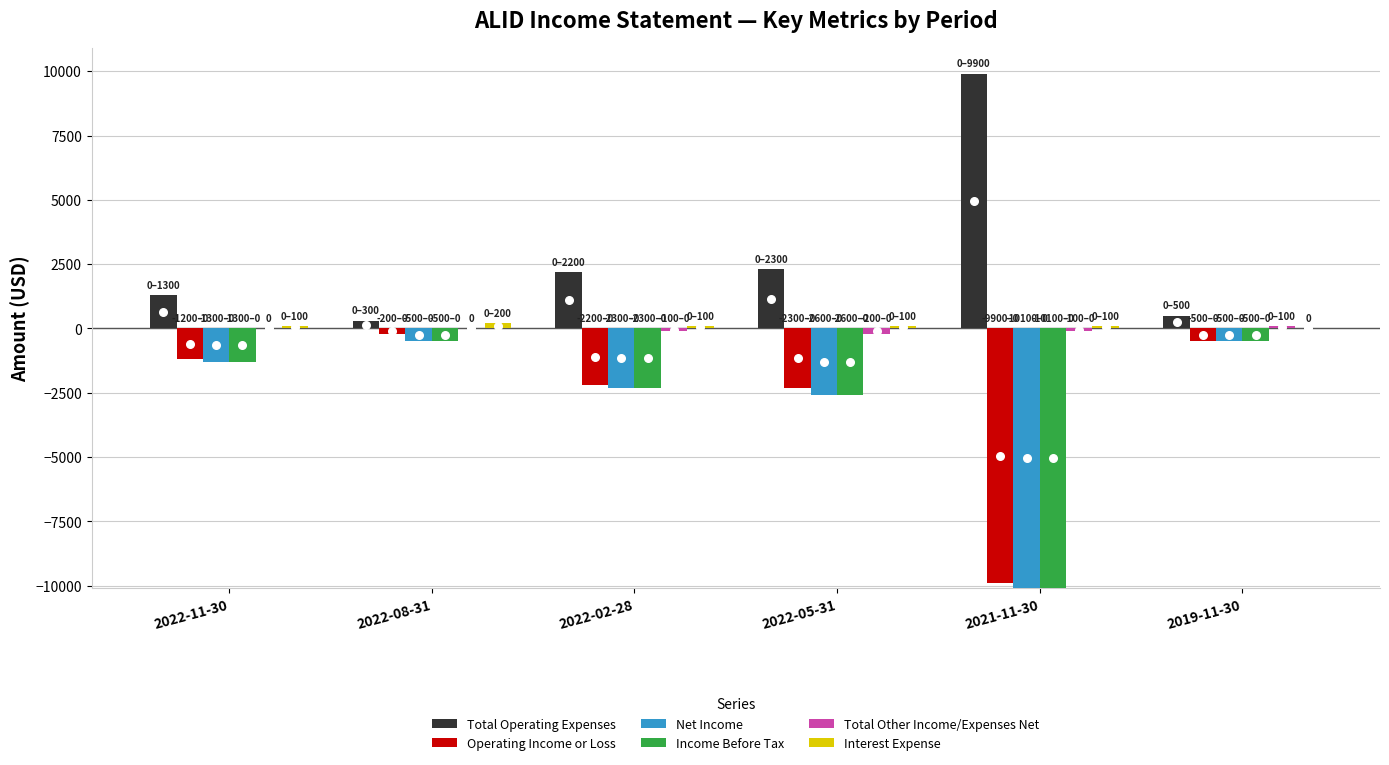

Which series contains the highest Y value?

Net Income